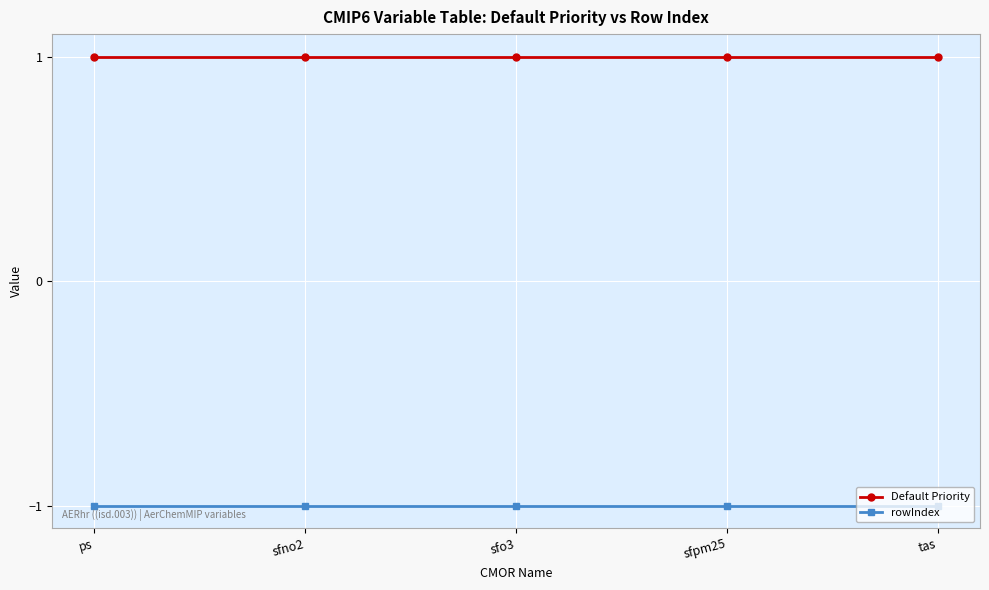

How many series are shown in this chart?

2